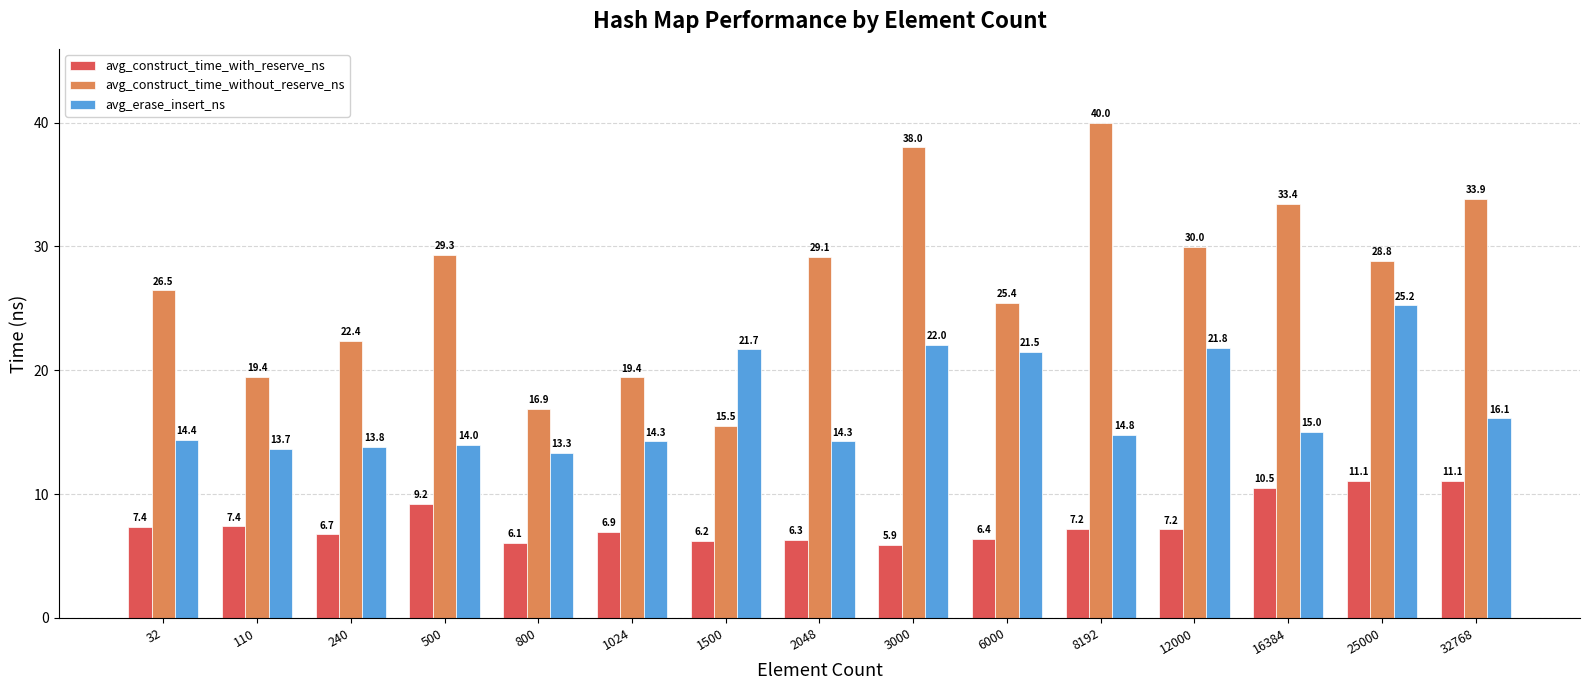

At 8192, list the series in order from smallest to largest.

avg_construct_time_with_reserve_ns, avg_erase_insert_ns, avg_construct_time_without_reserve_ns